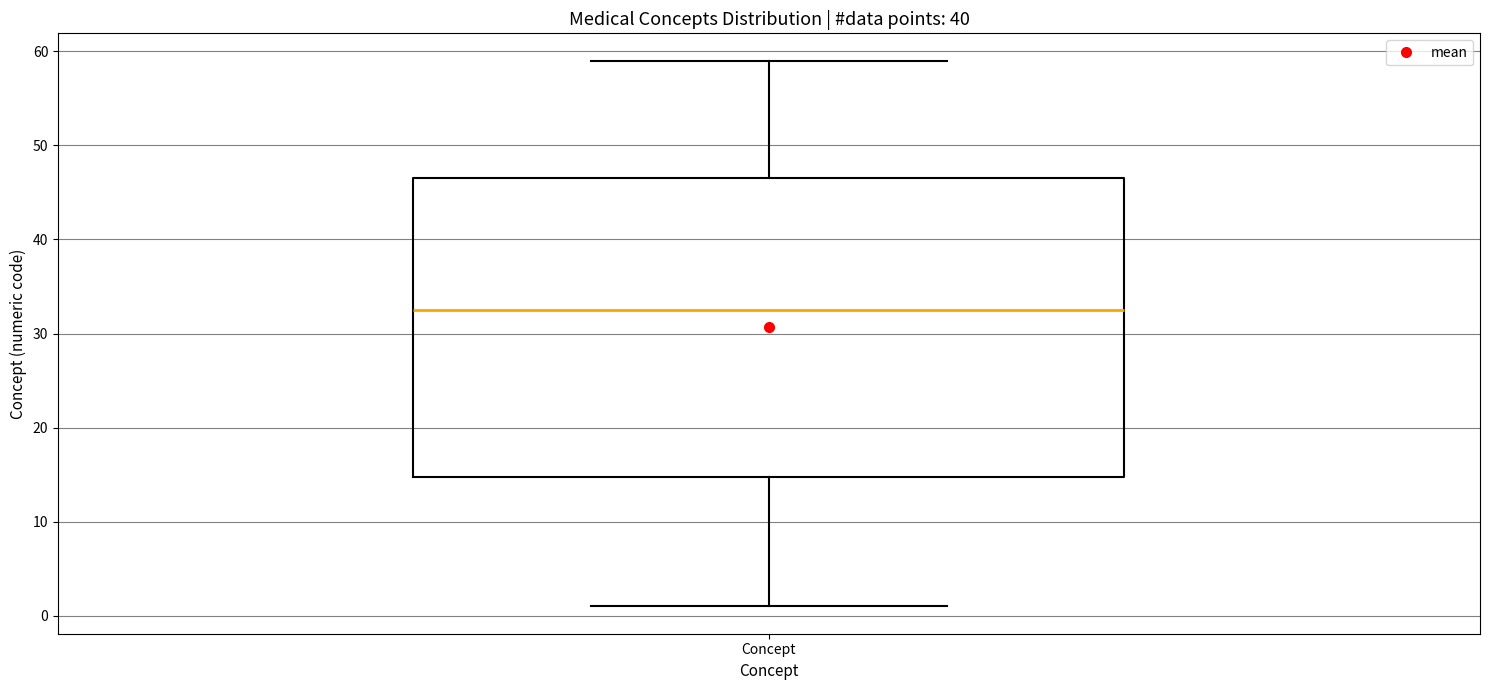

Transcribe this box plot: give where the median line is, the range the box spans, and where the two whiskers end, as read against the y-axis. The values are not printed on the chart, so give them approximately, as read against the axis.

median 33, box 15 to 47, whiskers 1 to 59